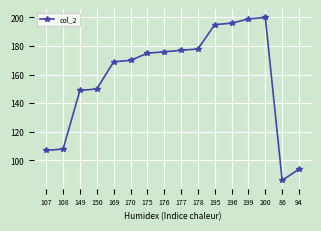

True or false: the data shows 90 at 150.

False